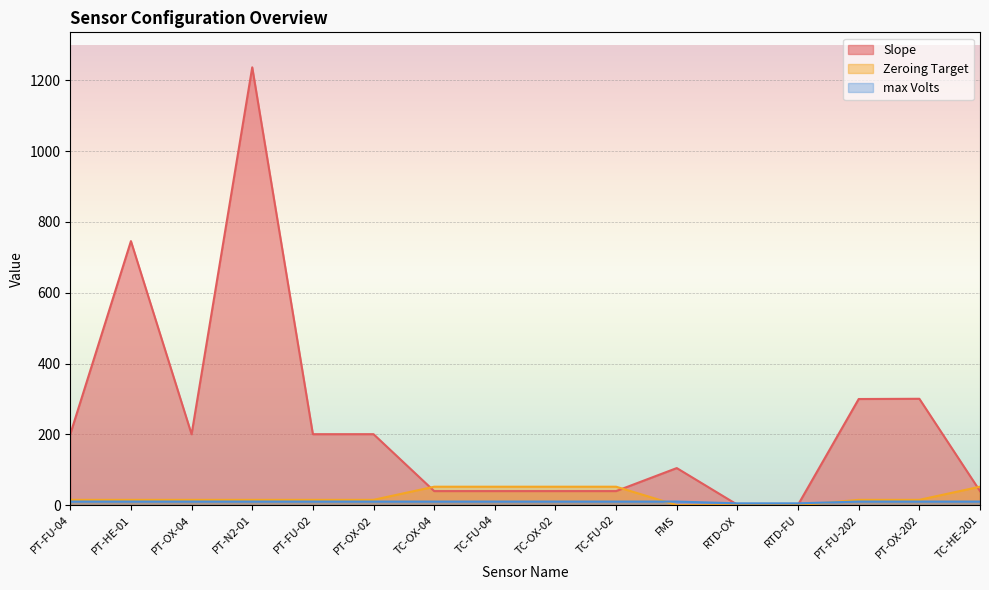

What is the spread (max minus min) of values at FMS?

104.6